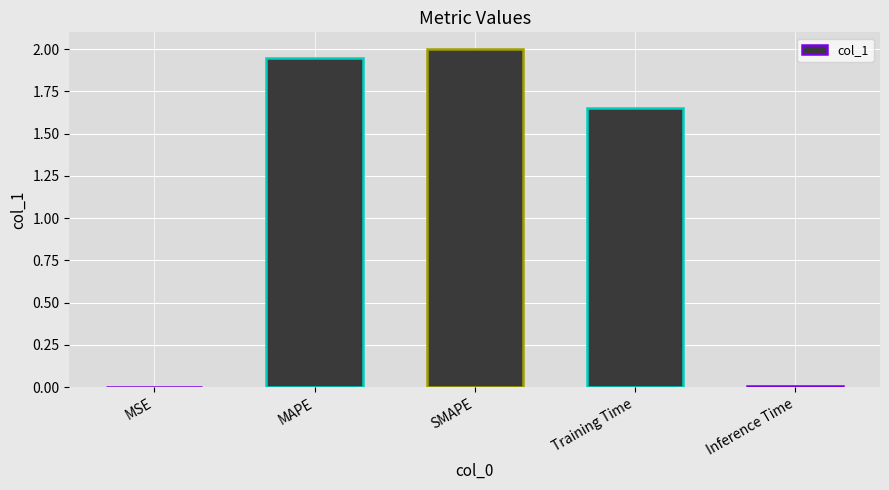

What is the sum of all values?

5.6